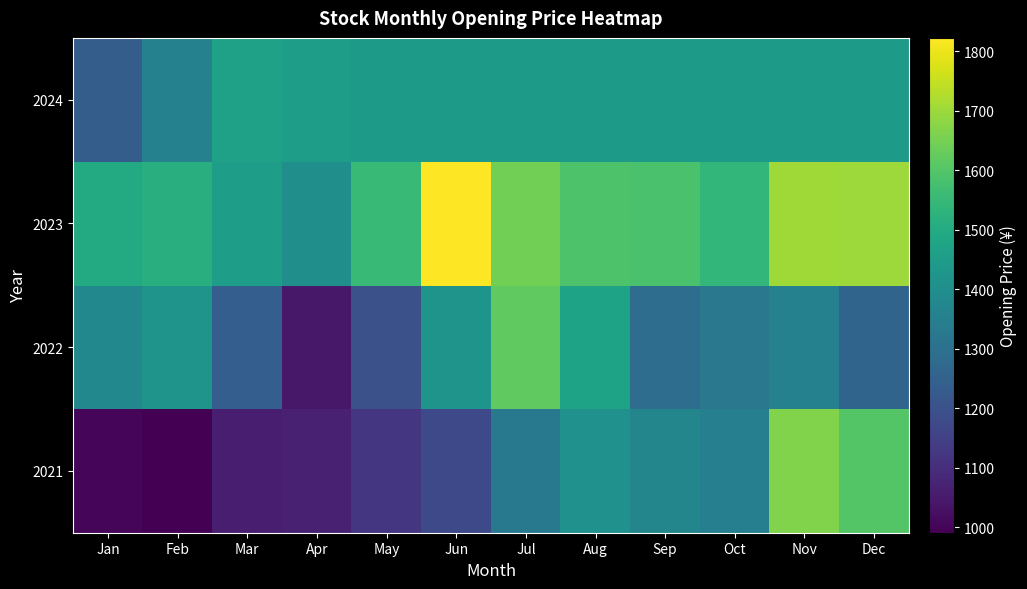

Count the number of categories in the chart.

12